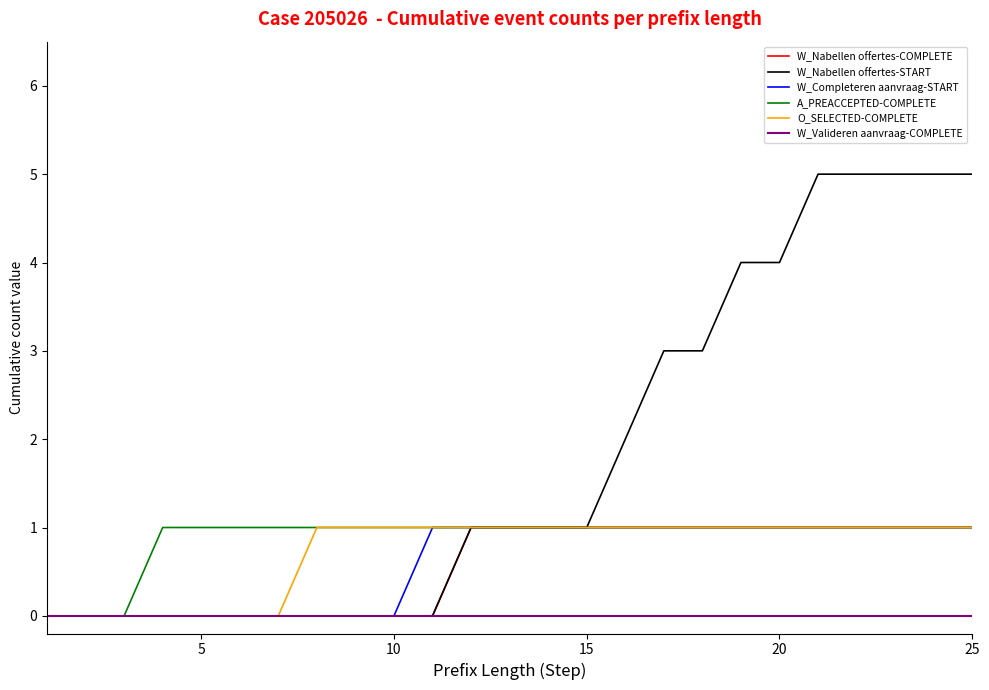

Which series has the largest range (max minus min)?

W_Nabellen offertes-START